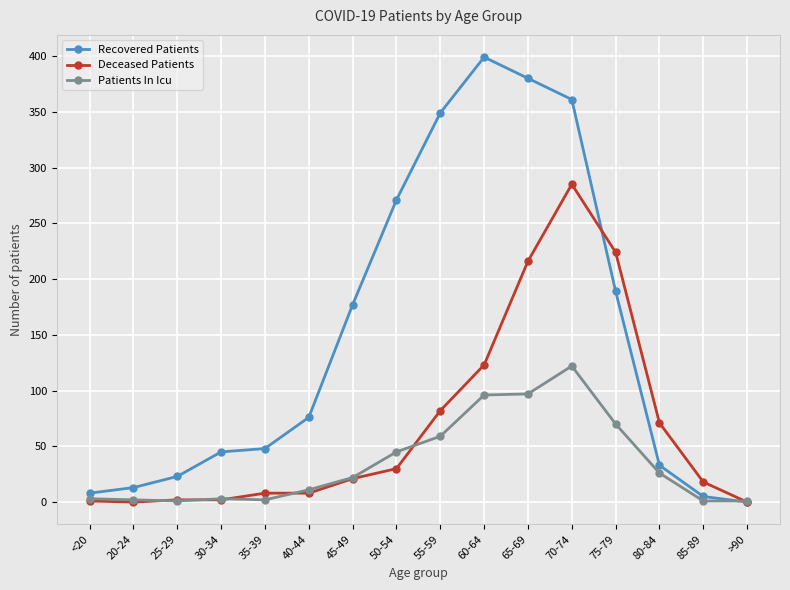

What position from the right is 65-69?

6